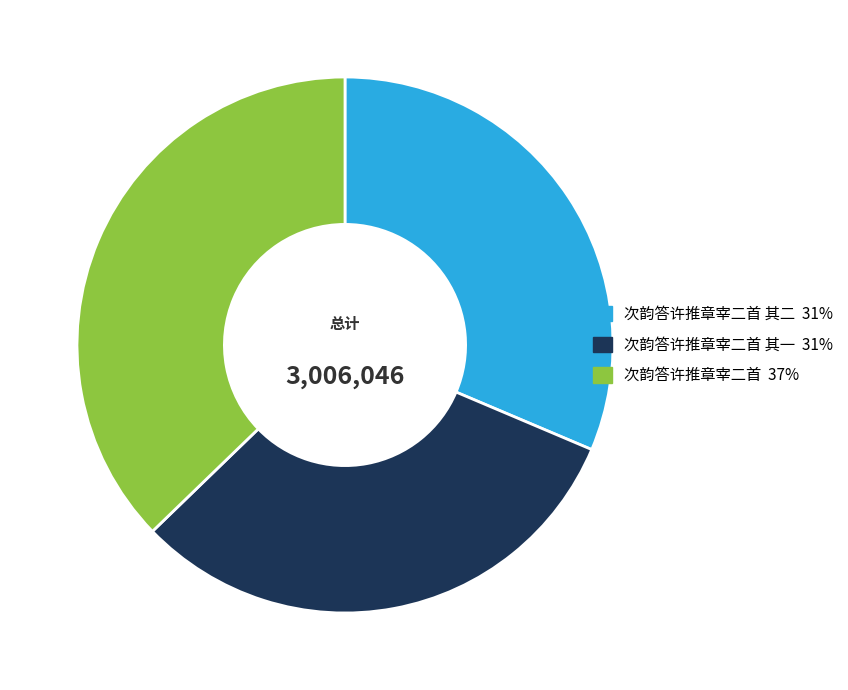

Is there any slice that represents more than half of the pie?

No